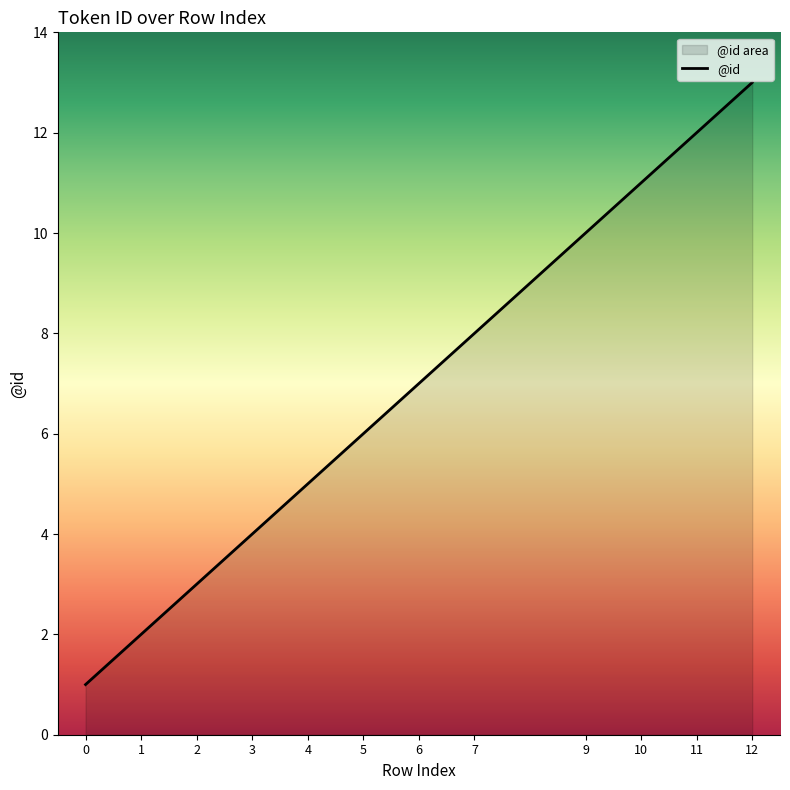

How many values are below 7?

6